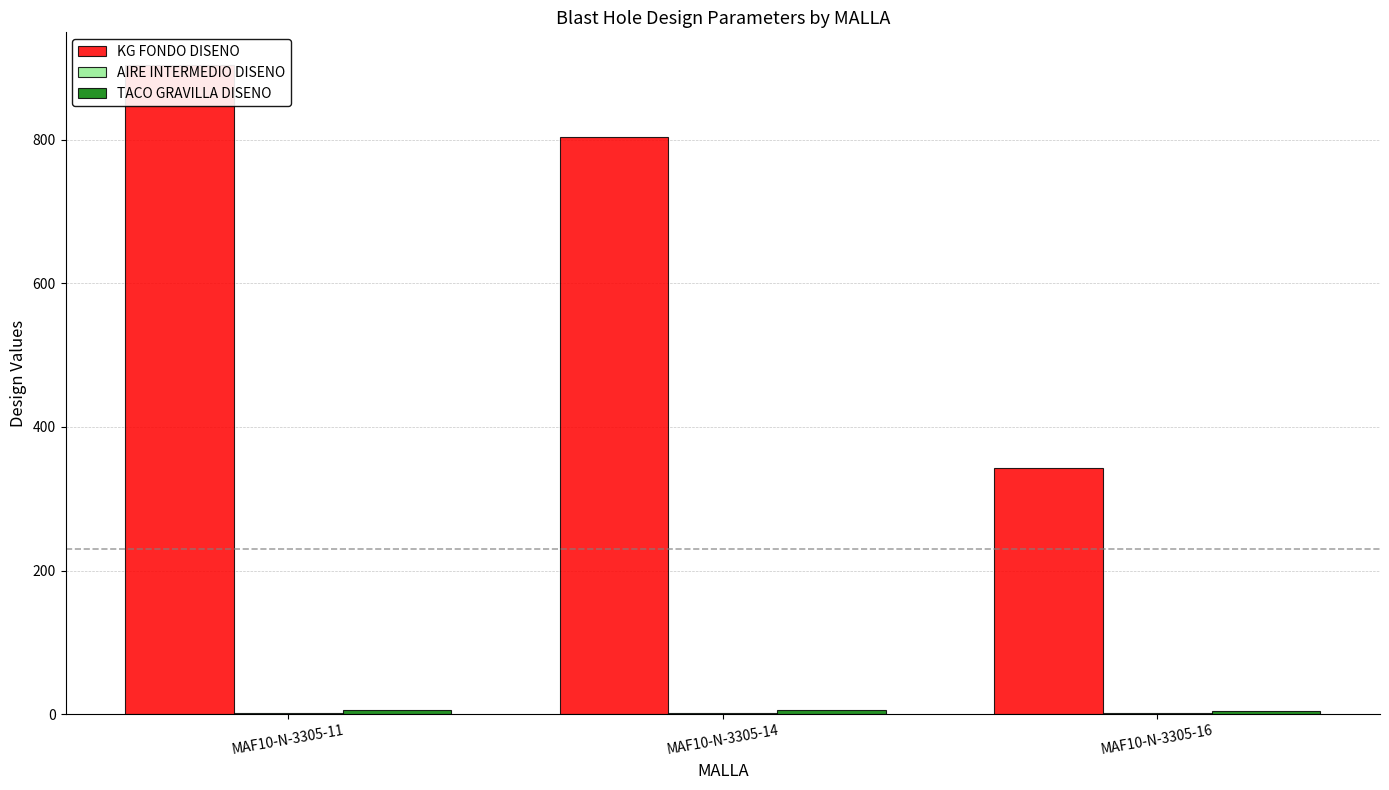

What is the smallest value displayed?

2